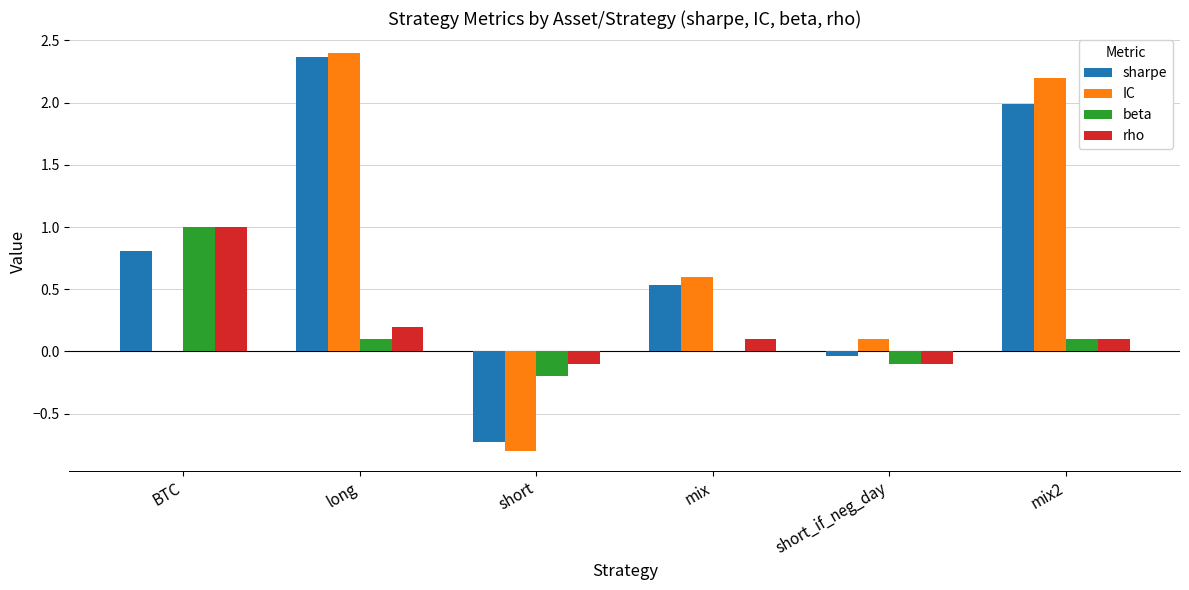

What is the sum of the sharpe values at short_if_neg_day and short?

-0.8